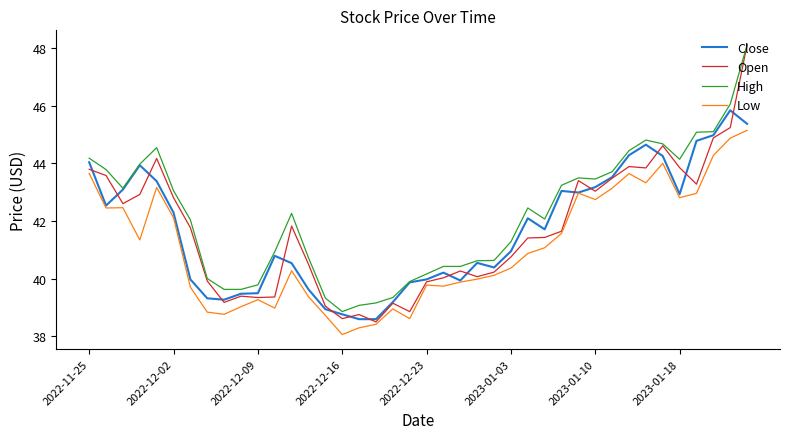

Which series has the largest total across all categories?

High